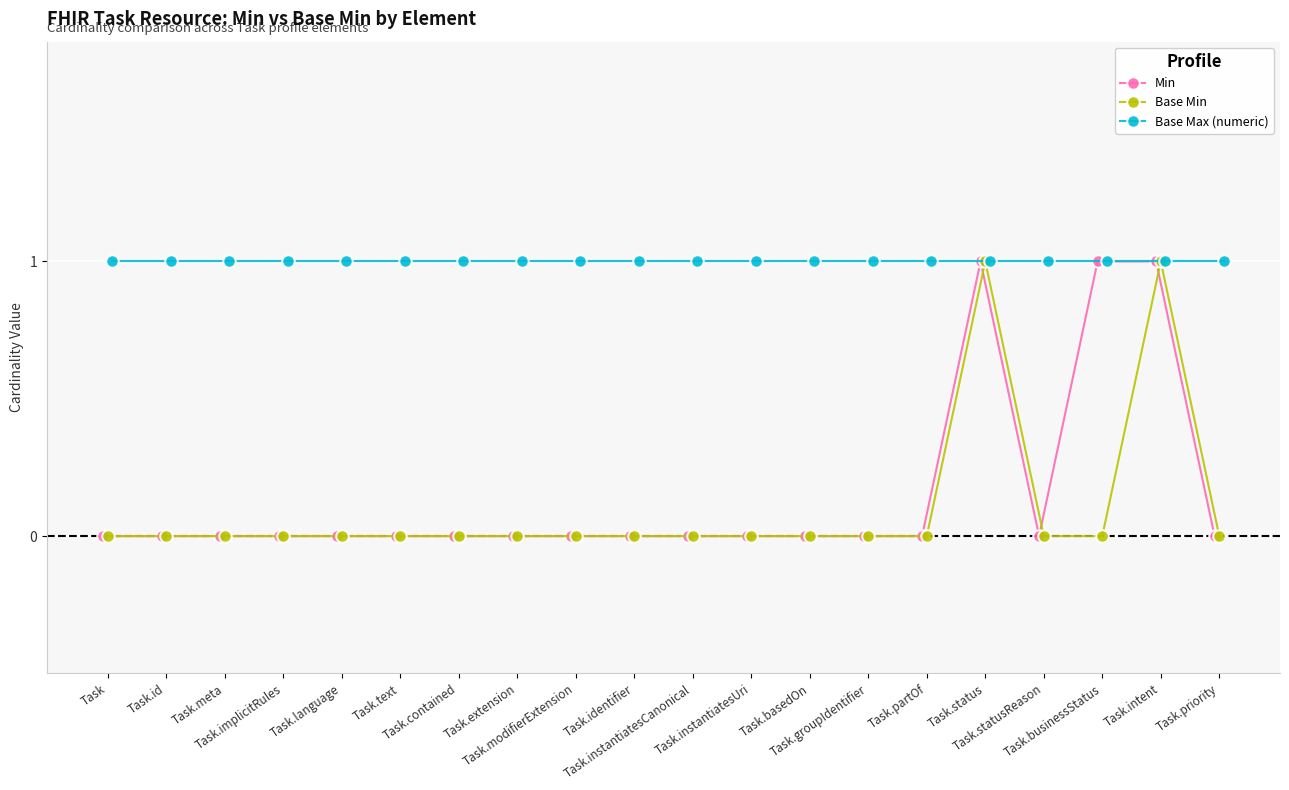

What is the total value across all series at Task.businessStatus?

2